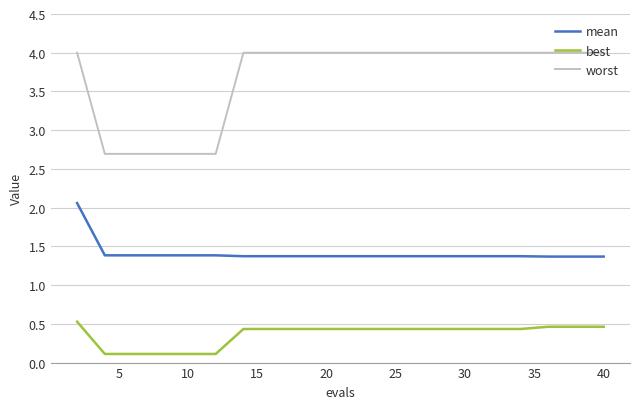

True or false: worst and best intersect in this chart.

False